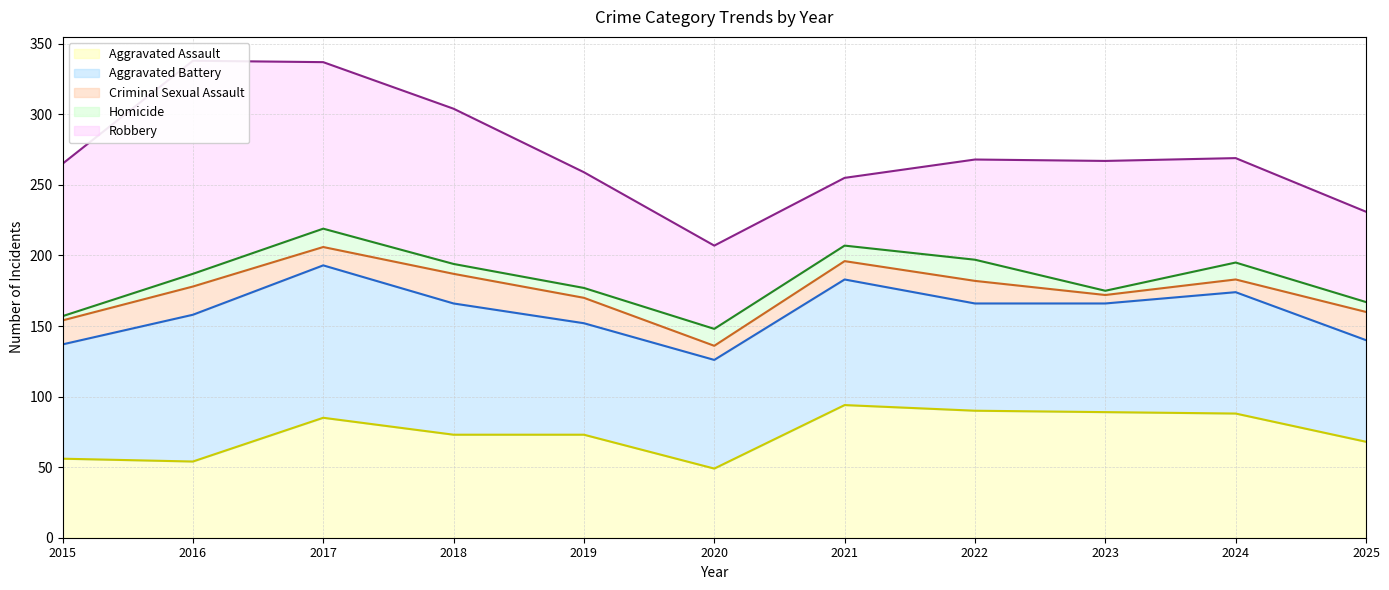

Does the chart display data point markers on the line(s)?

No